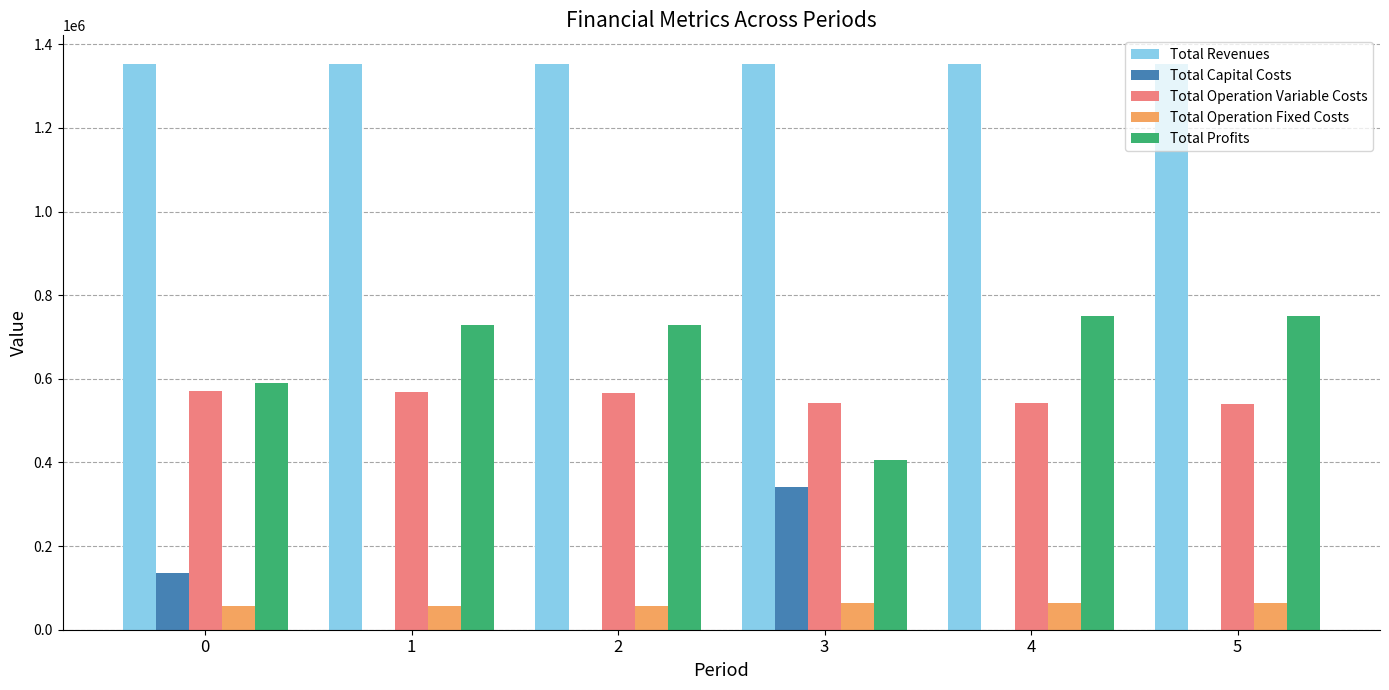

Which series has the largest total across all categories?

Total Revenues